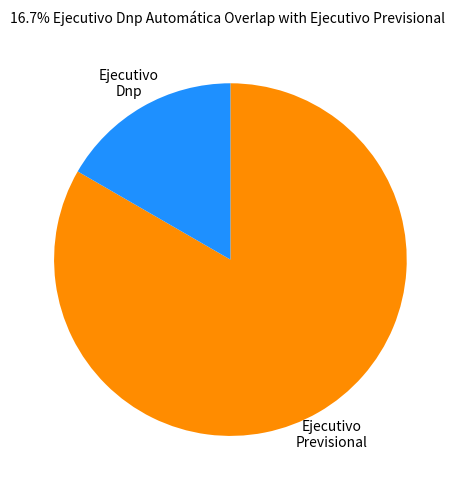

Is there a majority slice in this chart?

Yes